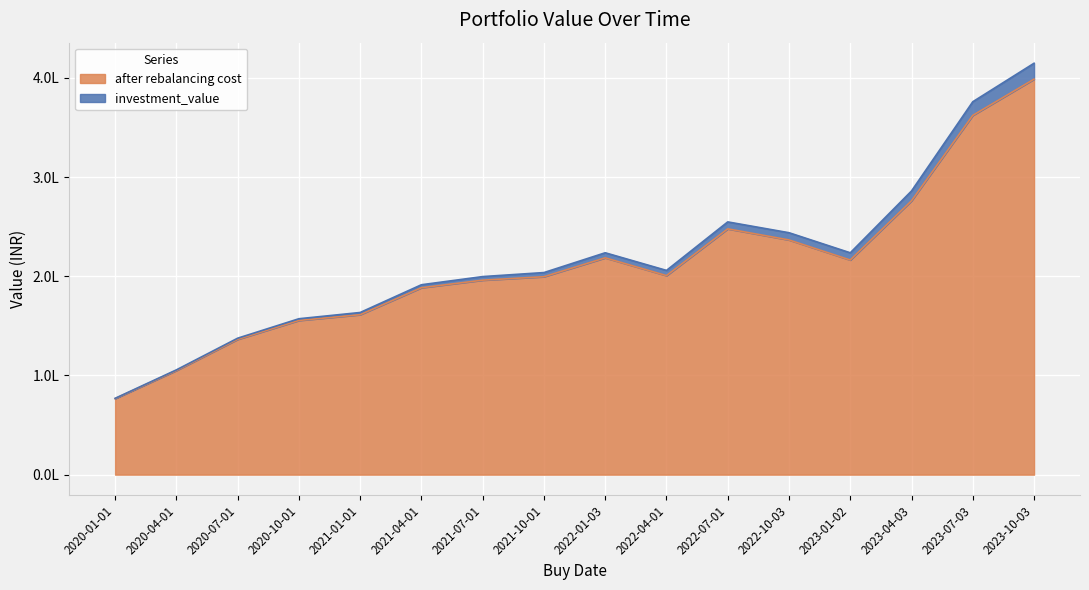

What is the smallest value displayed?

76684.2